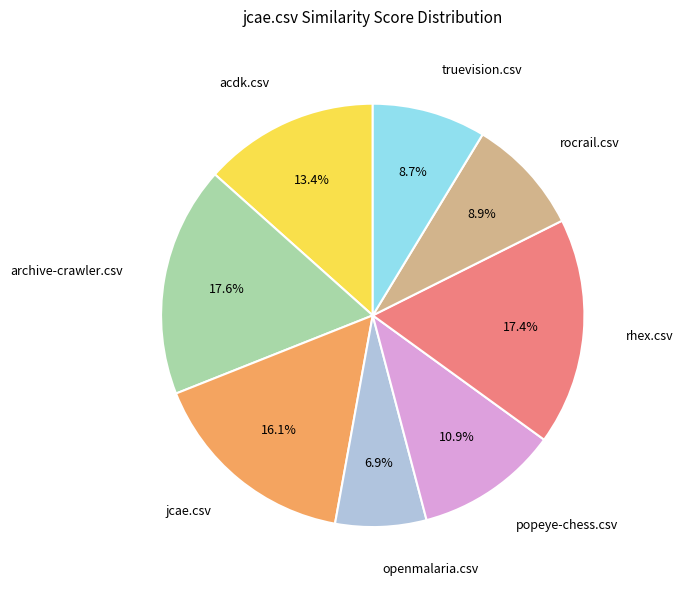

Does jcae.csv represent more than half of the total?

No